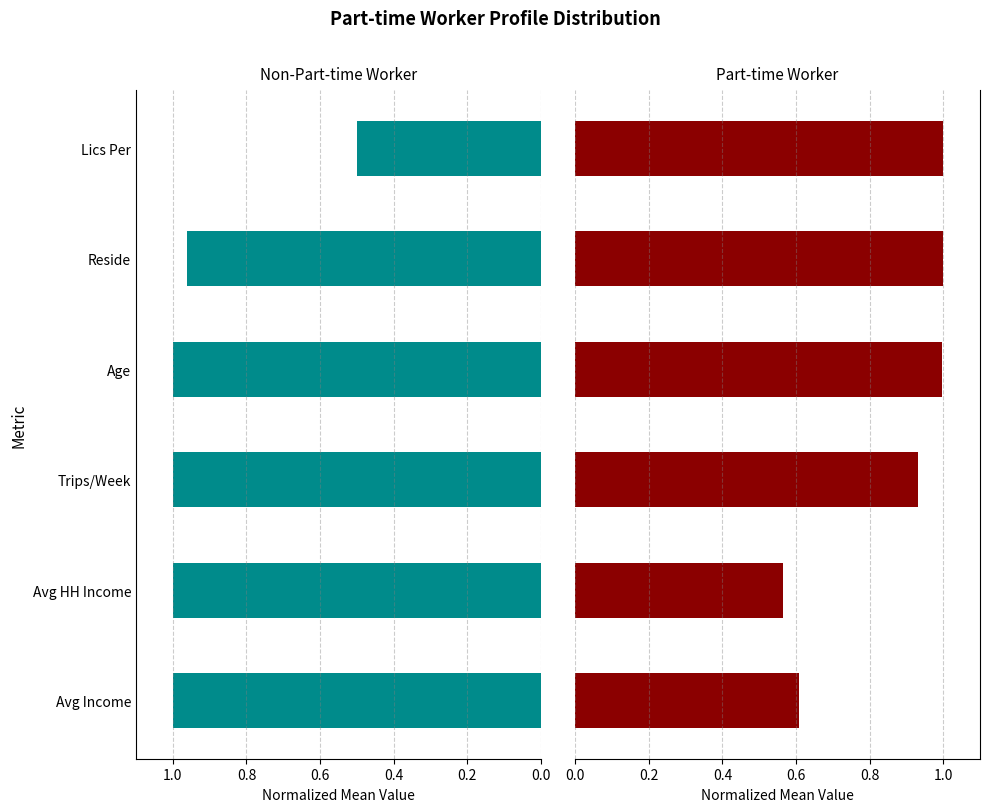

Rank the series by their average value, from lowest to highest.

pt_wroker=1, pt_wroker=0